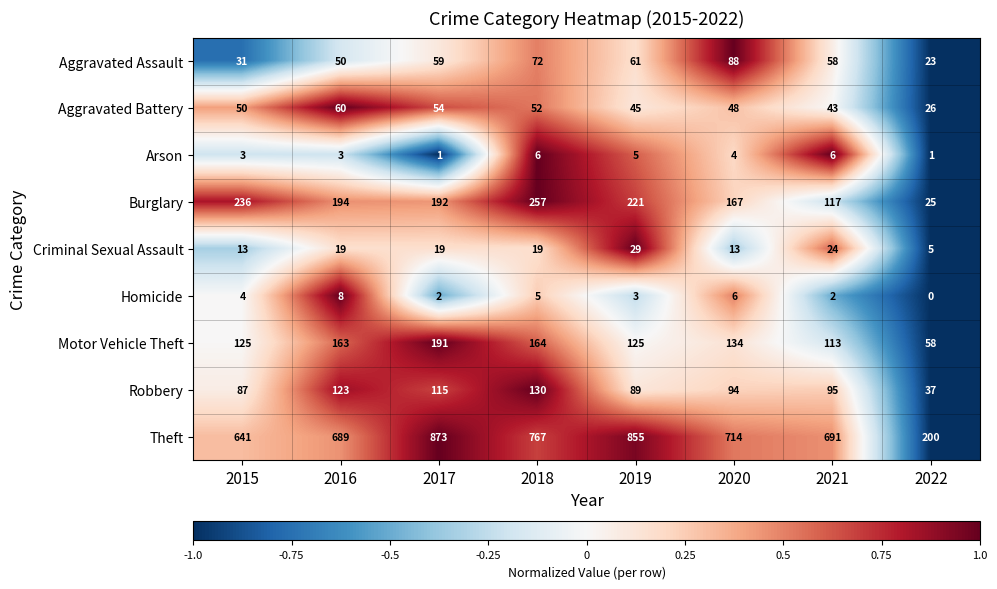

What is the spread (max minus min) of values at 2020?

710